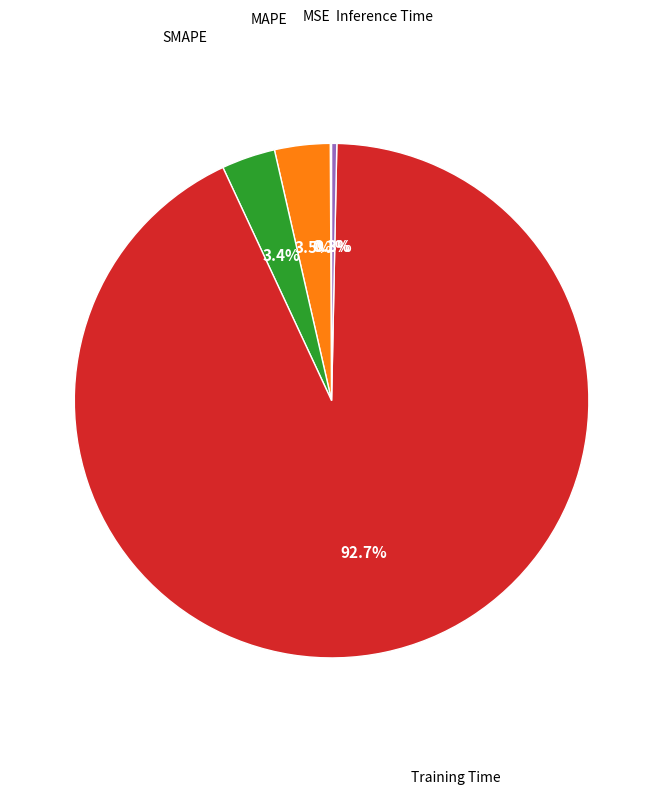

Is there a majority slice in this chart?

Yes